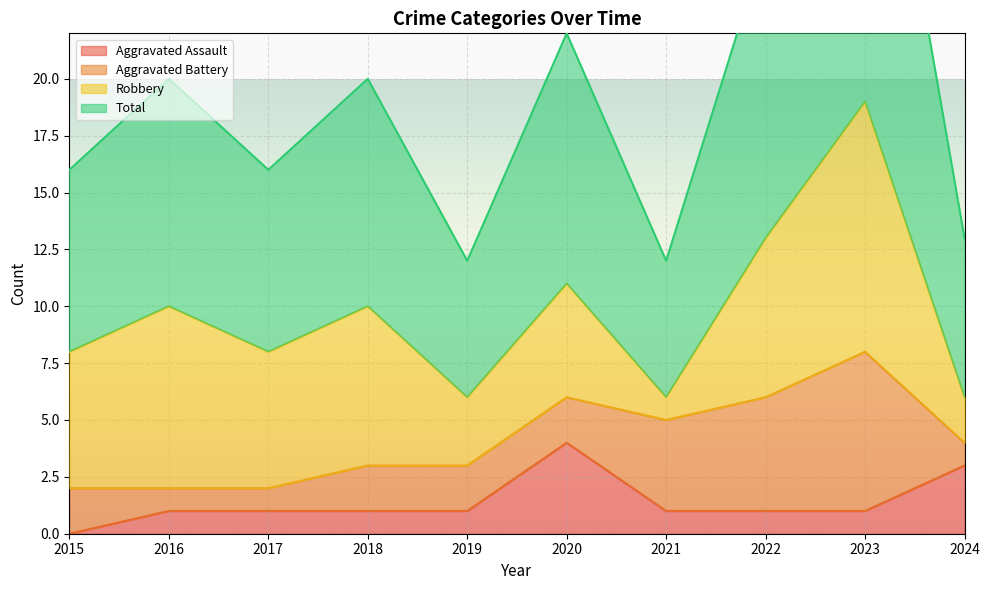

The Aggravated Assault series shows 1 at 2016. True or false?

True